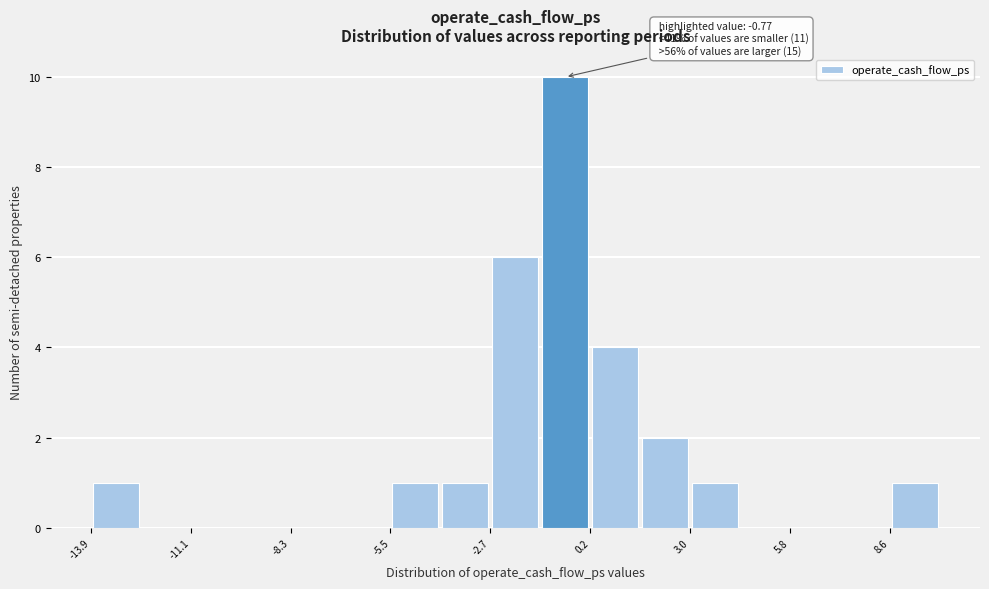

Read against the x-axis, roughly where is the centre of the tallest bar?

-0.5